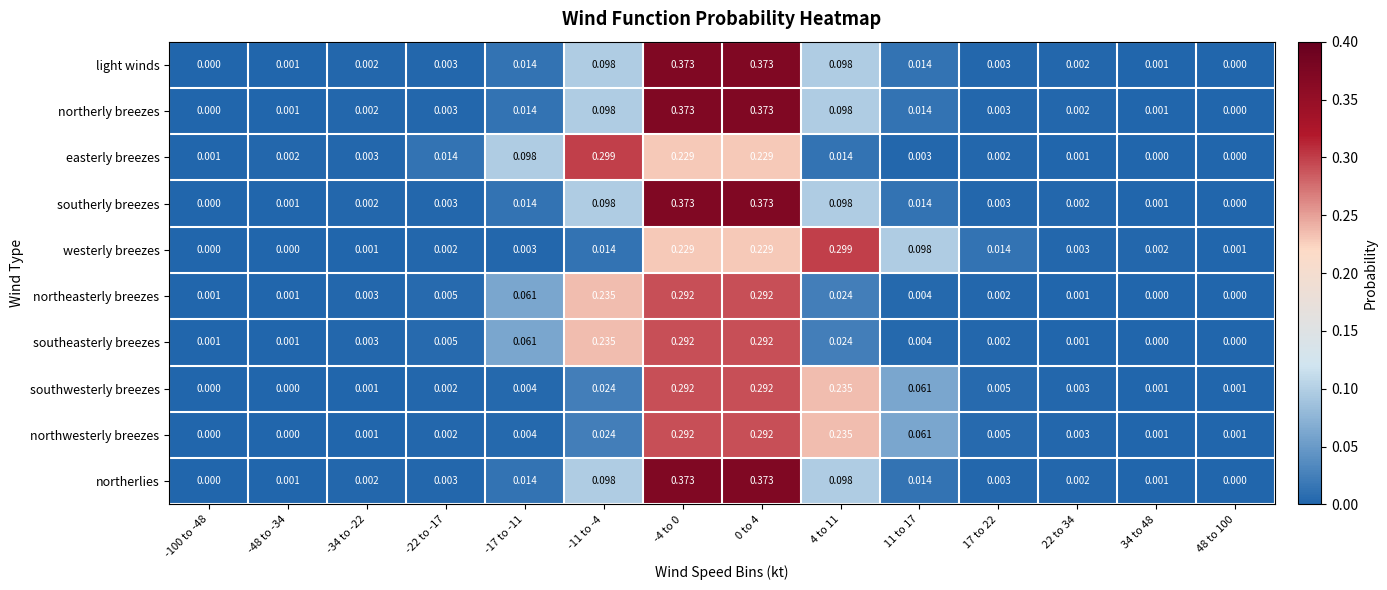

Between -34 to -22 and 4 to 11, which series saw the biggest shift?

westerly breezes